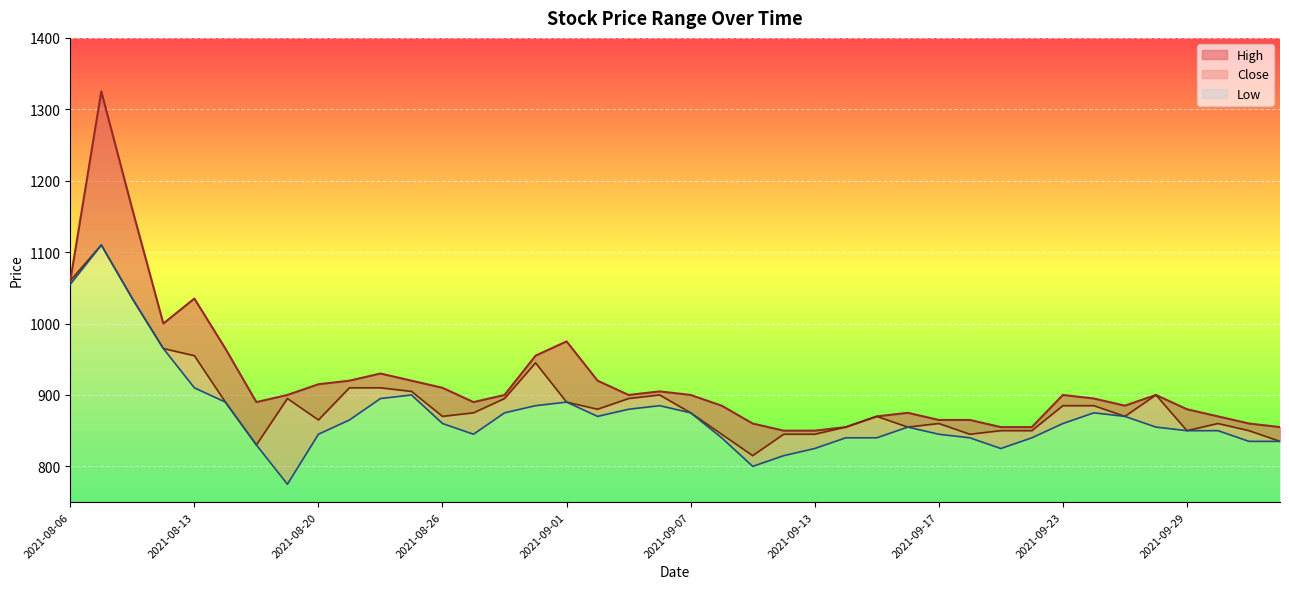

At how many categories does at least one series exceed 1288?

1